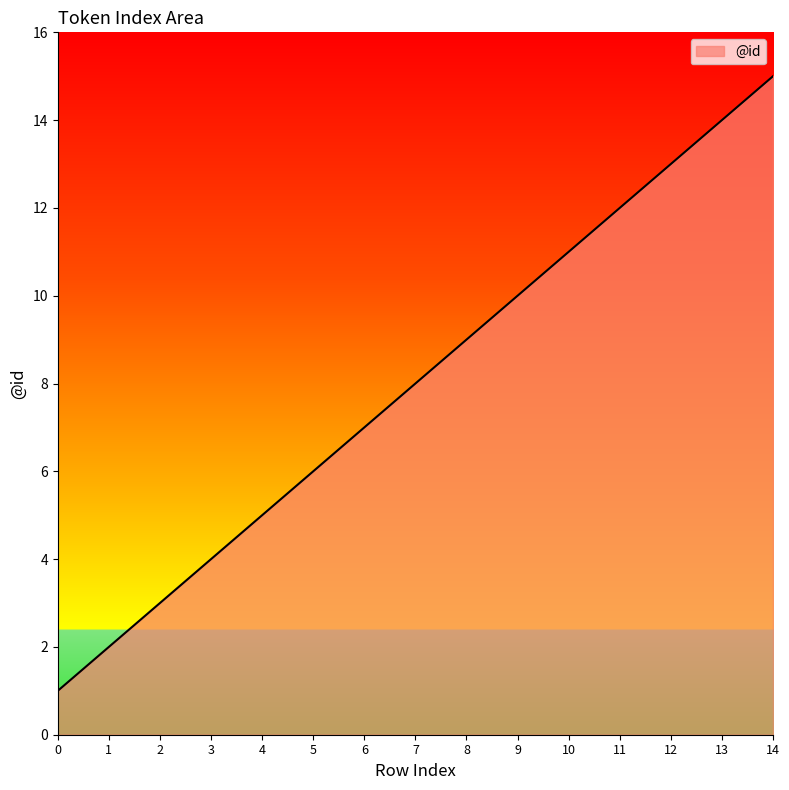

The value at 4 is 5. True or false?

True